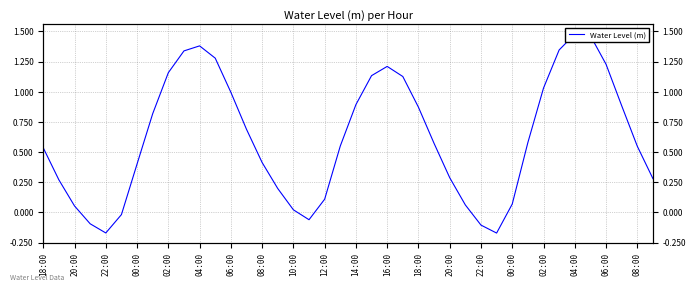

What is the average value?

0.6